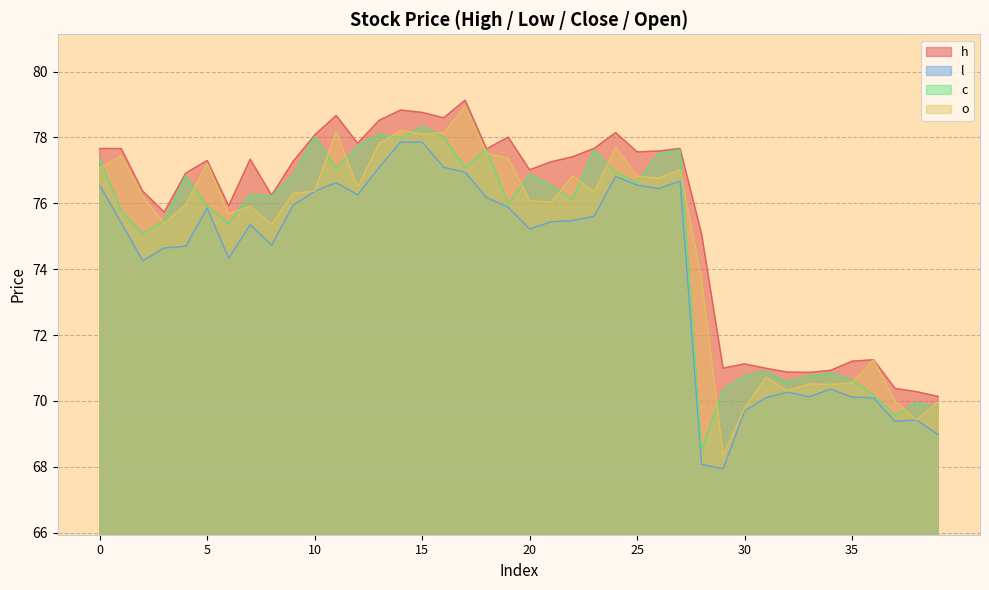

Where is the first local minimum for o?

3